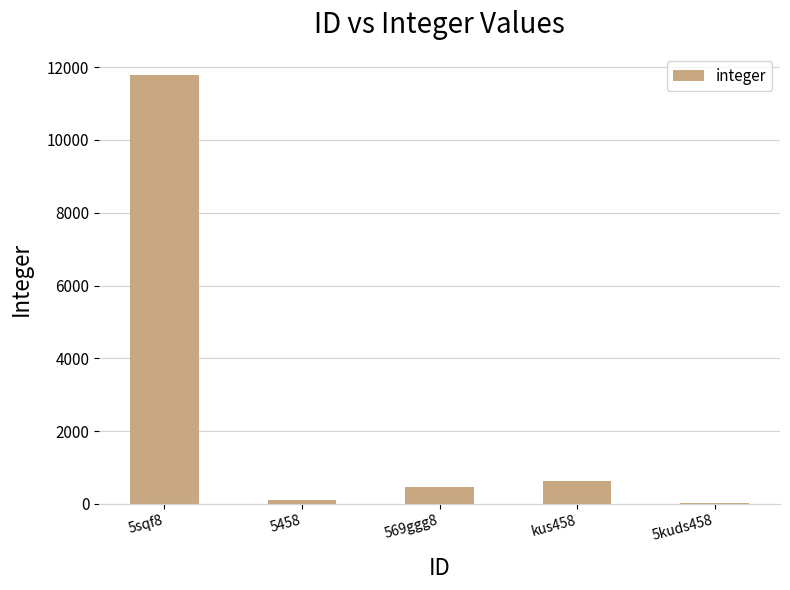

Are the bars horizontal?

No